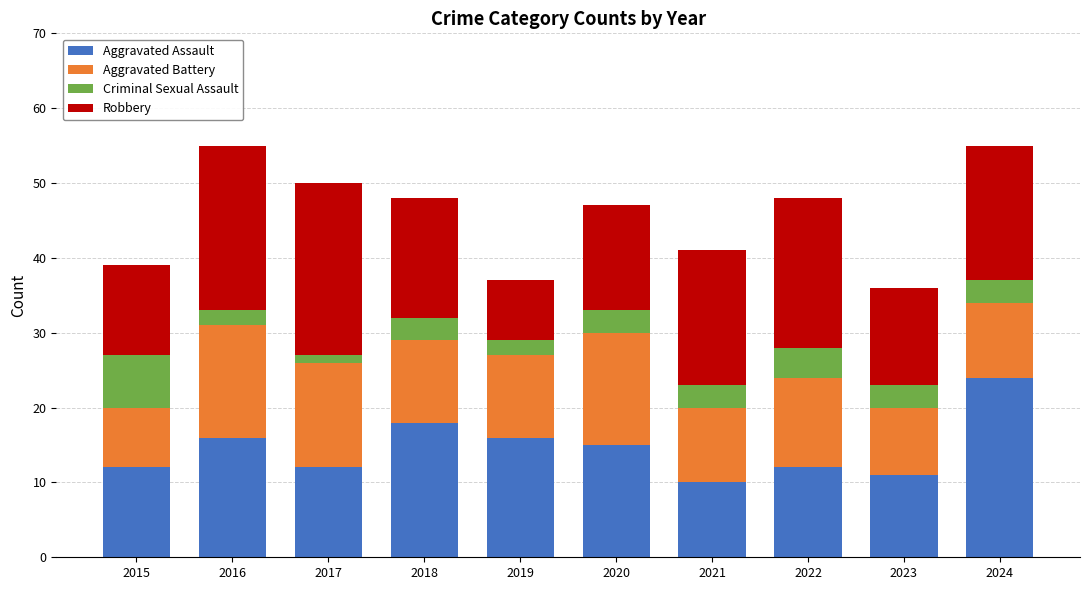

True or false: Aggravated Assault has a value of 36 at 2024.

False